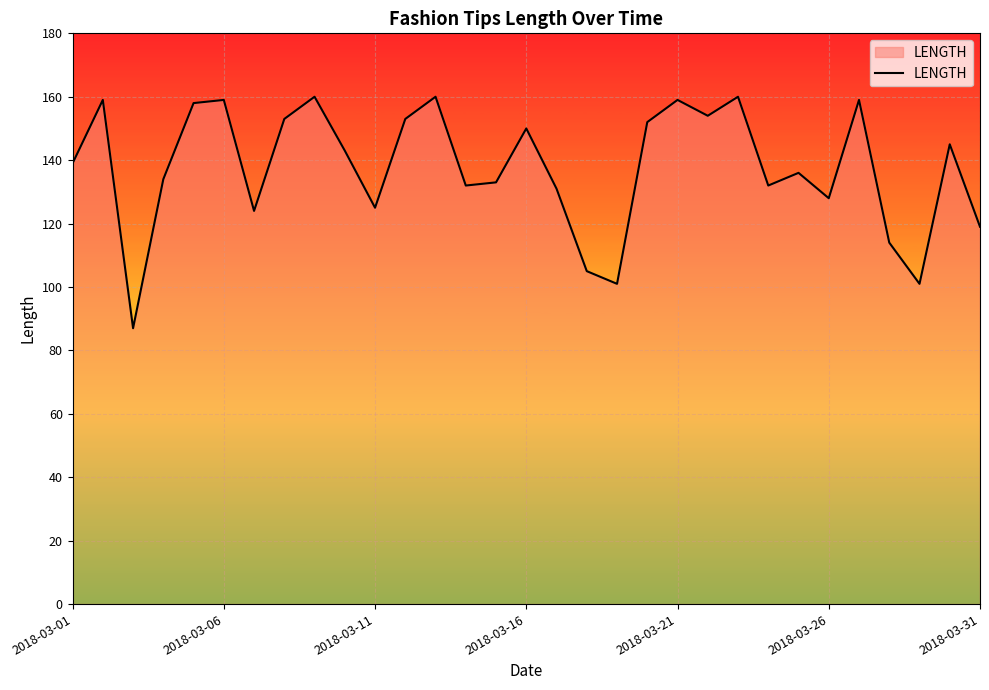

What is the minimum value shown in the chart?

87